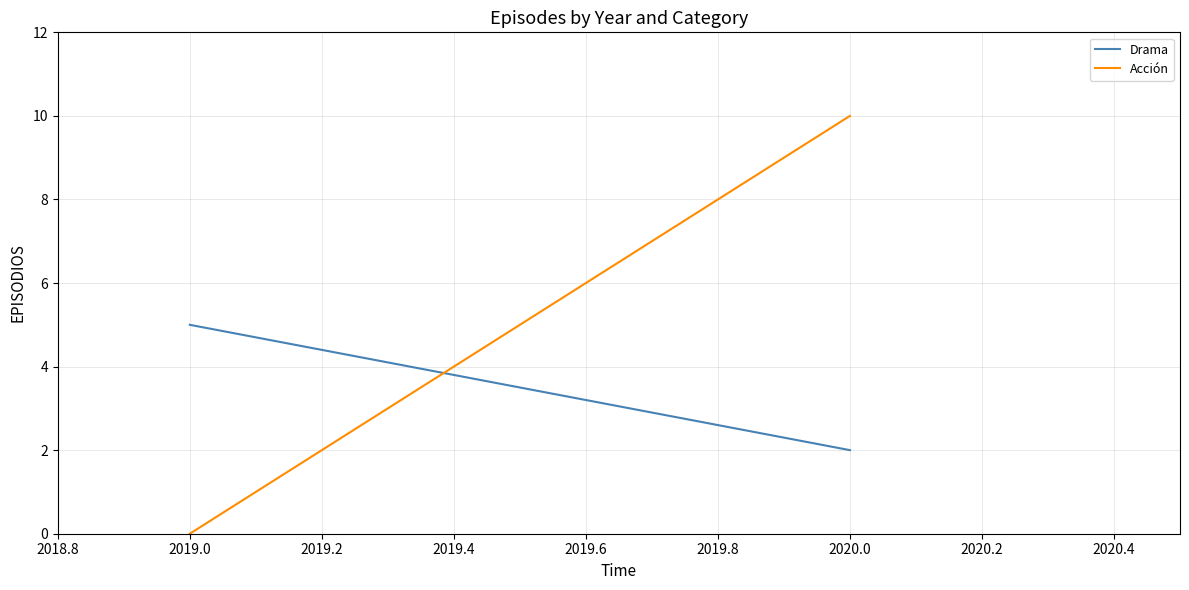

Rank the series by their maximum value, from highest to lowest.

Acción, Drama